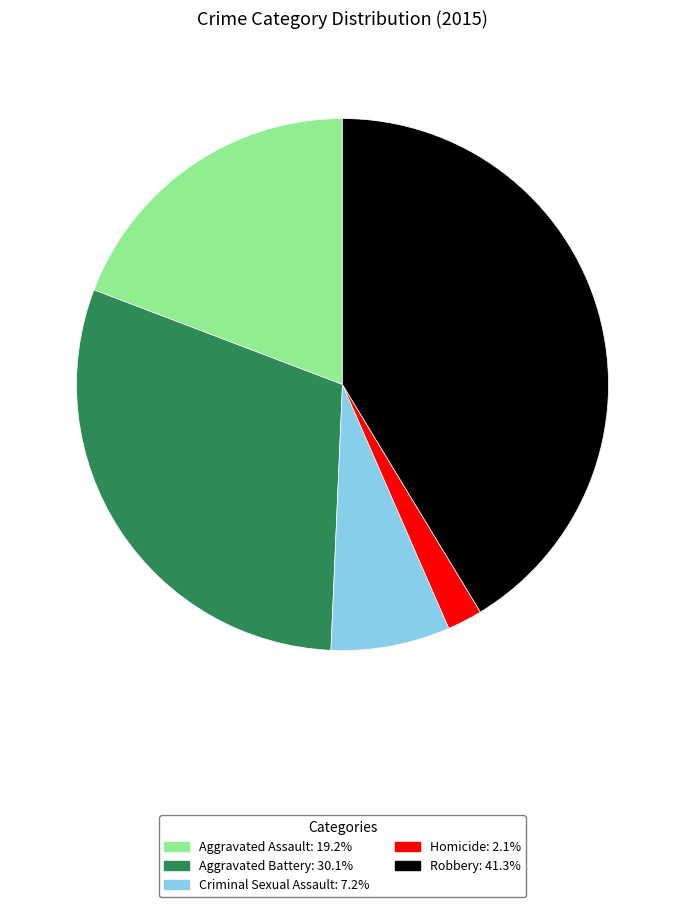

Rank the categories by value from lowest to highest.

Homicide, Criminal Sexual Assault, Aggravated Assault, Aggravated Battery, Robbery